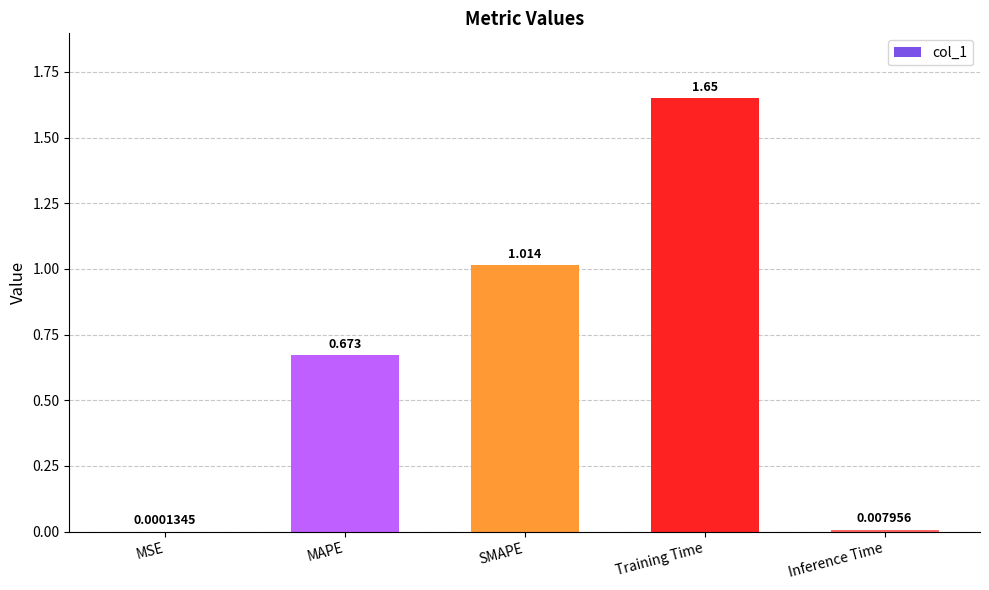

Which category has the highest value across all series?

Training Time